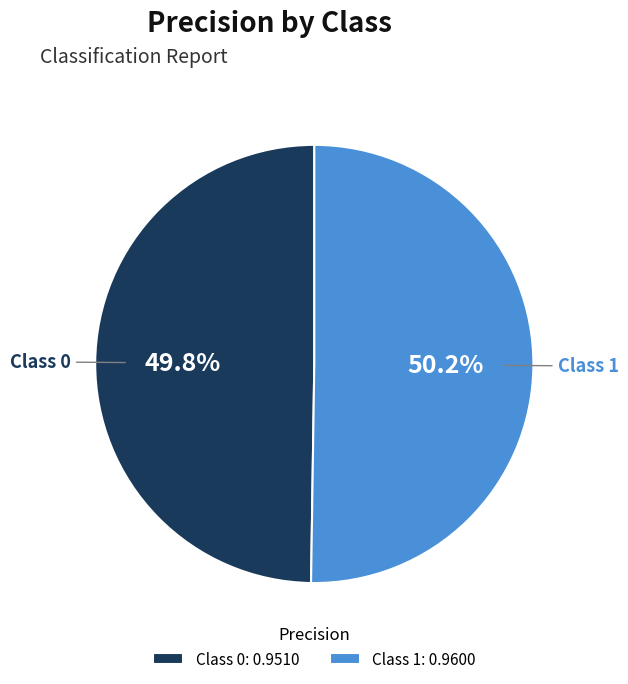

What is the total percentage of Class 1: 0.9600 and Class 0: 0.9510?

100.0%